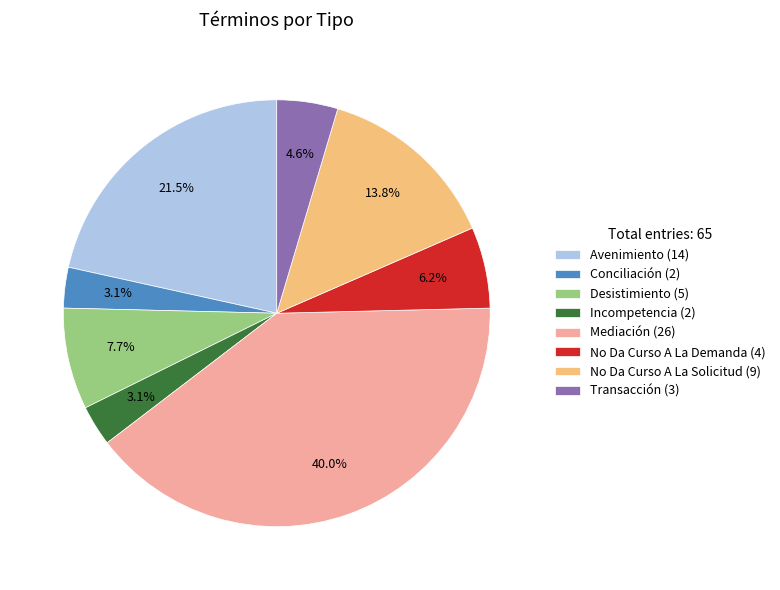

Do Conciliación and Incompetencia together represent more than half of the pie?

No